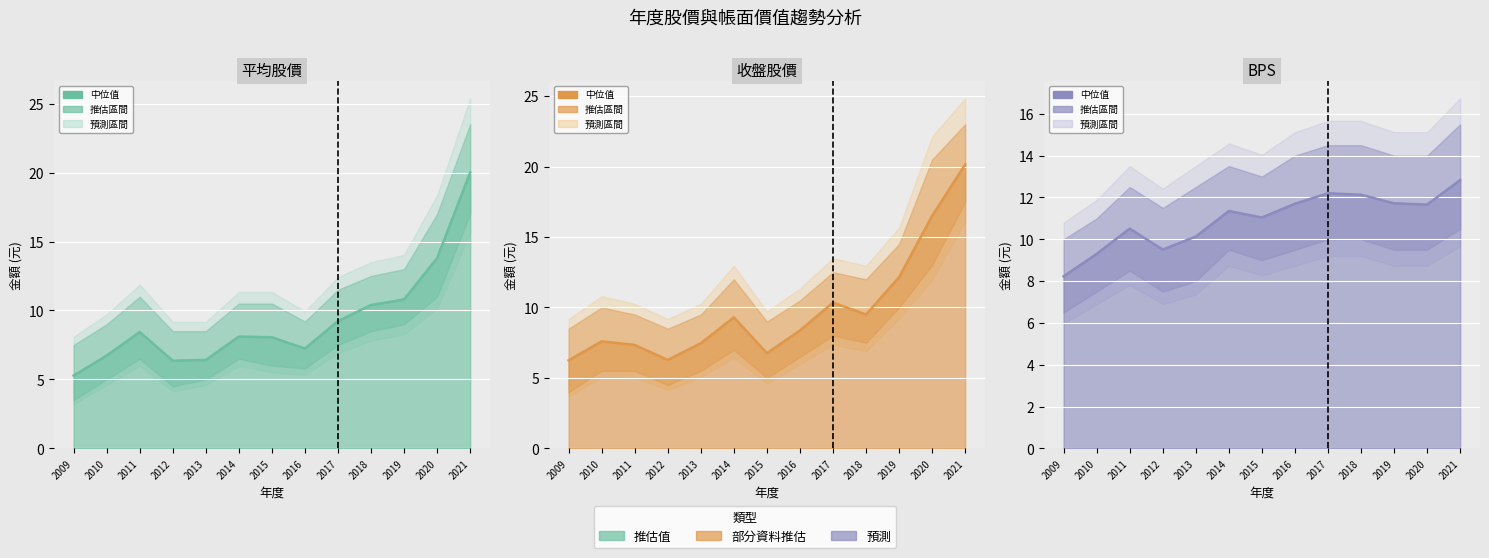

At which category is the sum across all series the highest?

2021